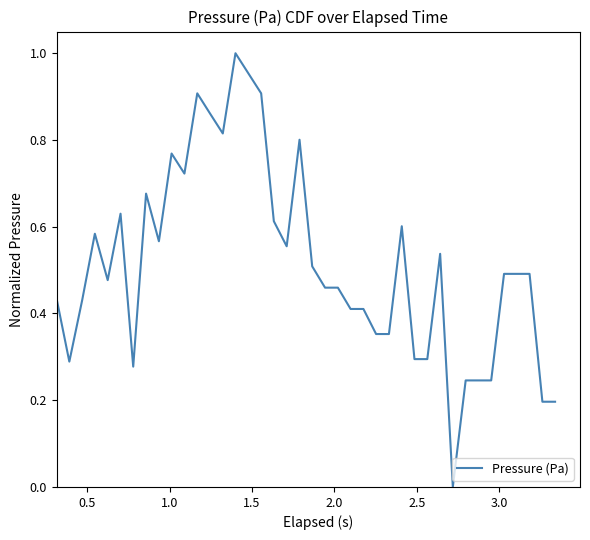

What is the average value?

0.5